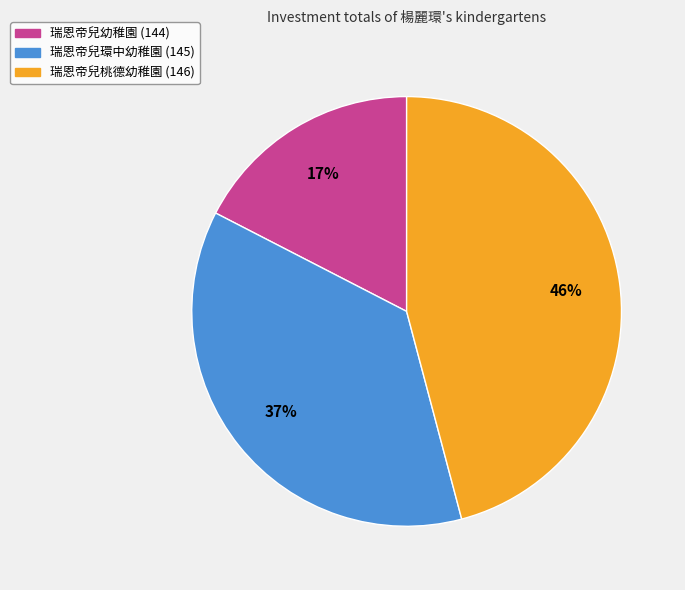

To the nearest percent, what is the combined percentage of 瑞恩帝兒幼稚園 (144) and 瑞恩帝兒環中幼稚園 (145)?

54%